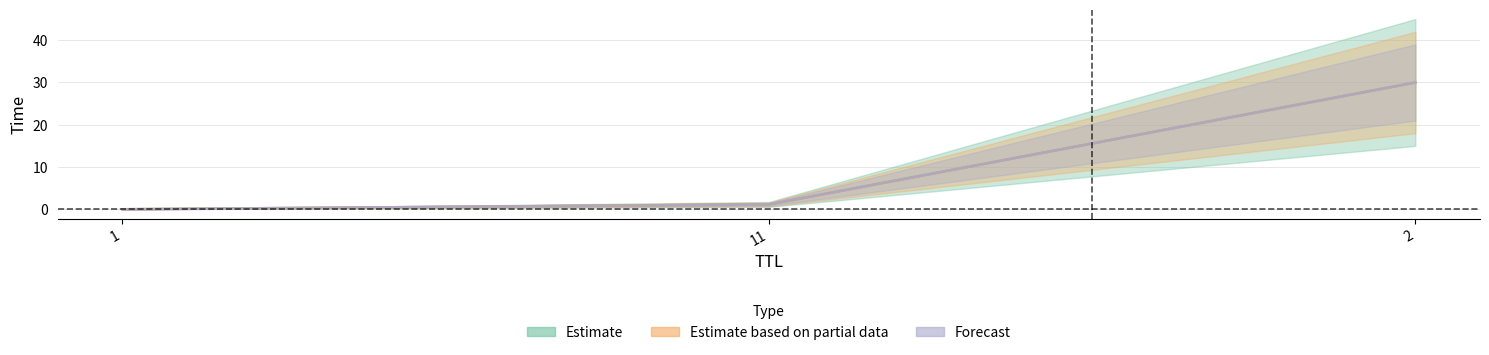

At 11, list the series in order from smallest to largest.

Estimate, Estimate based on partial data, Forecast